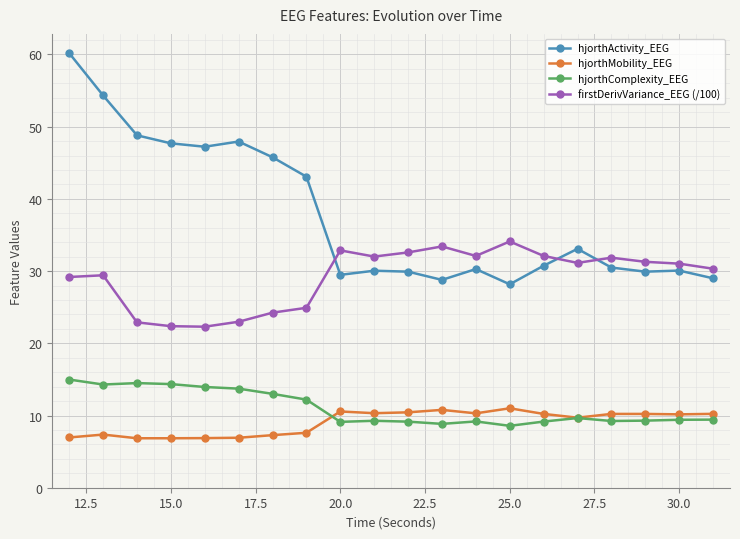

True or false: hjorthActivity_EEG and hjorthComplexity_EEG cross at least once.

False